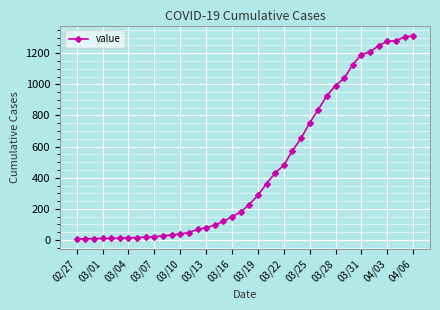

Count the number of data series in this chart.

1